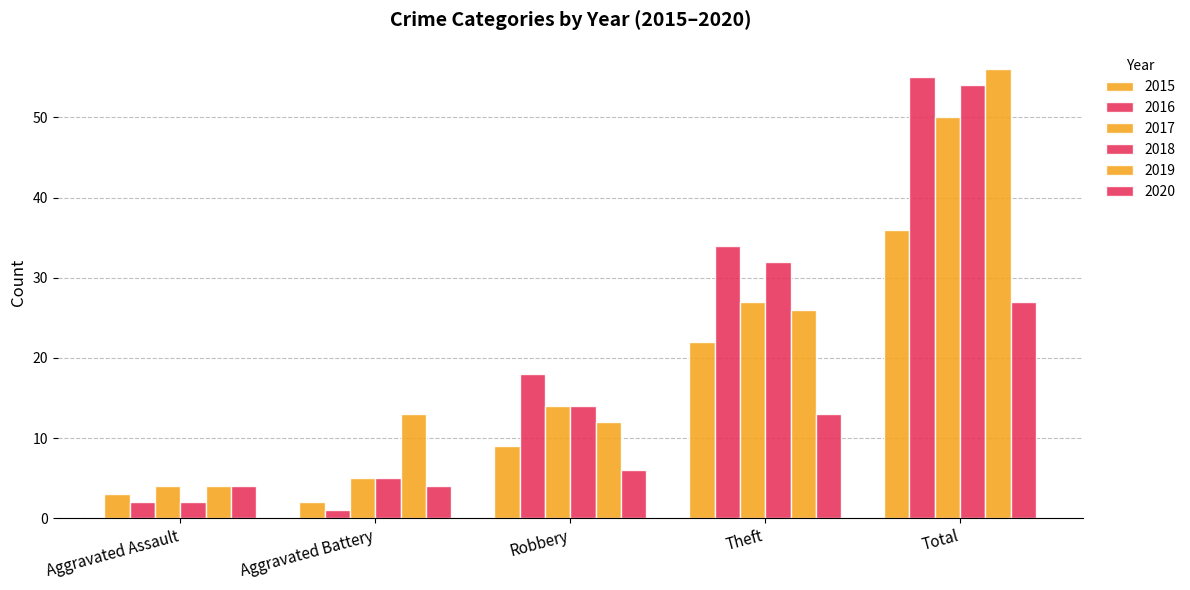

Where does the 2020 series first go above 6?

Theft